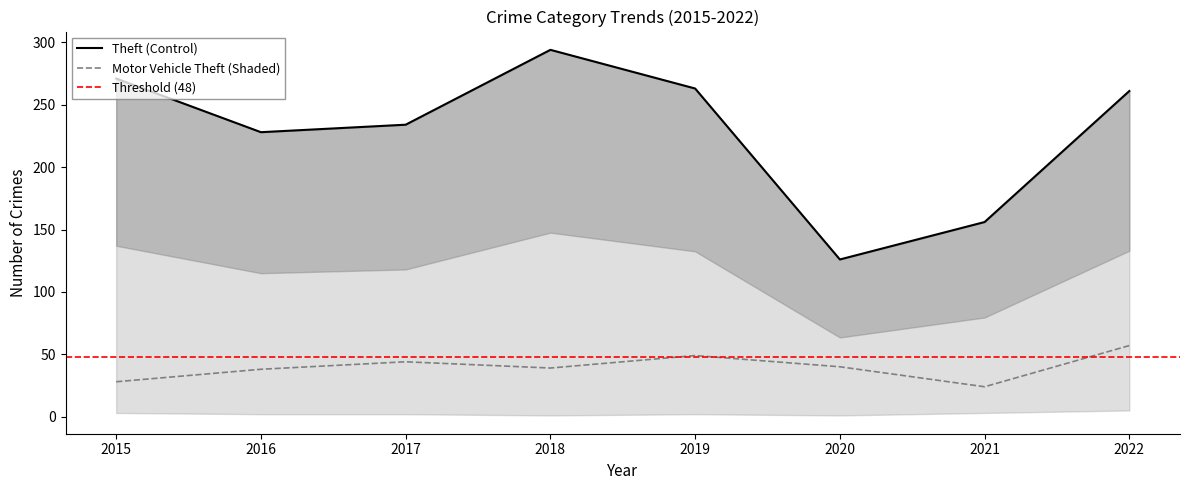

Where does the Motor Vehicle Theft series first go above 40?

2017